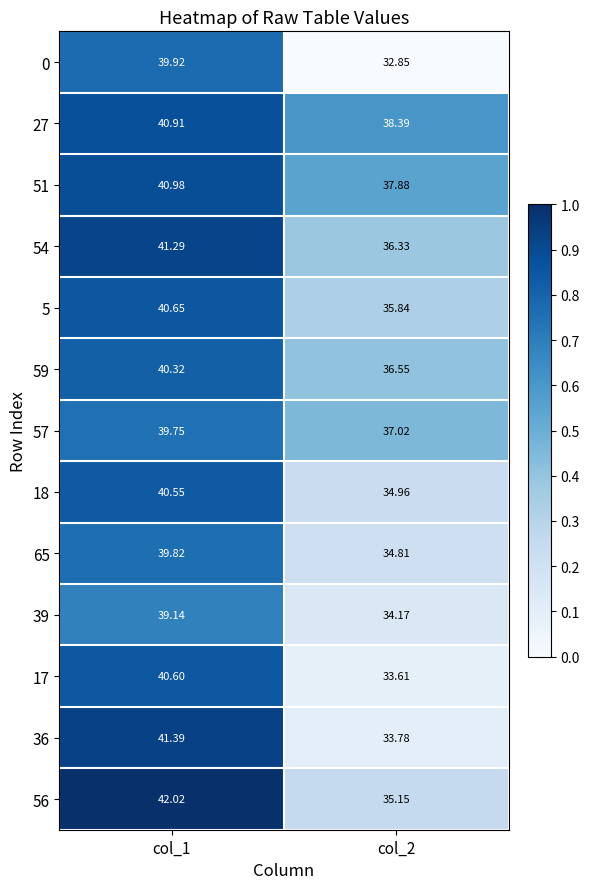

Rank the series at col_1 from lowest to highest value.

39, 57, 65, 0, 59, 18, 17, 5, 27, 51, 54, 36, 56